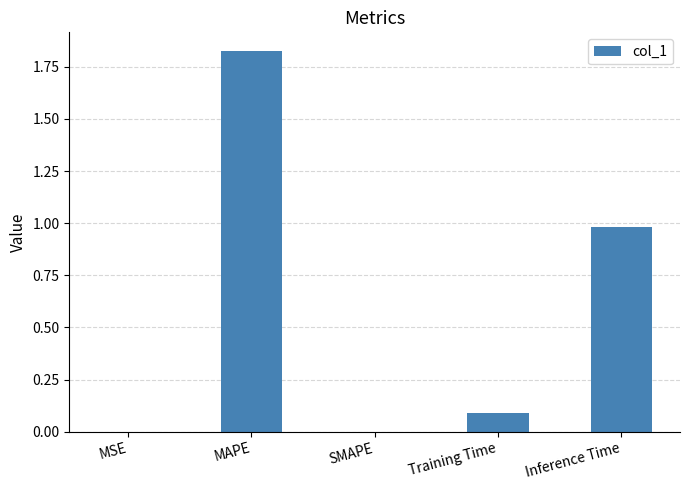

At which category does the chart reach its peak across all series?

MAPE